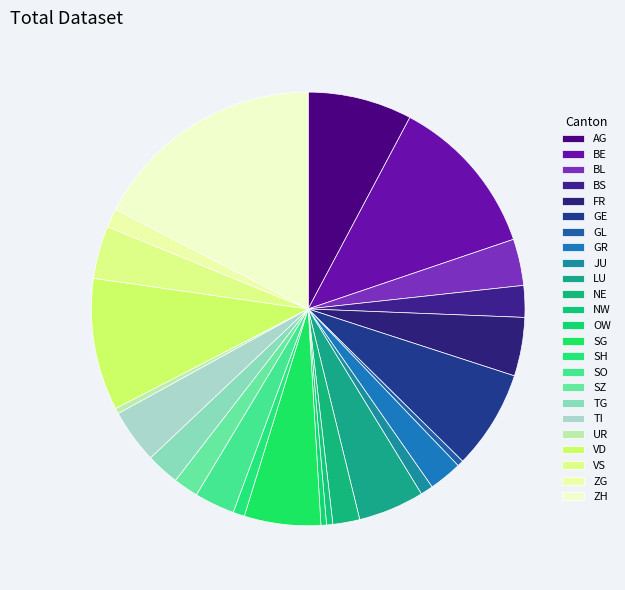

Does SO represent more than half of the total?

No